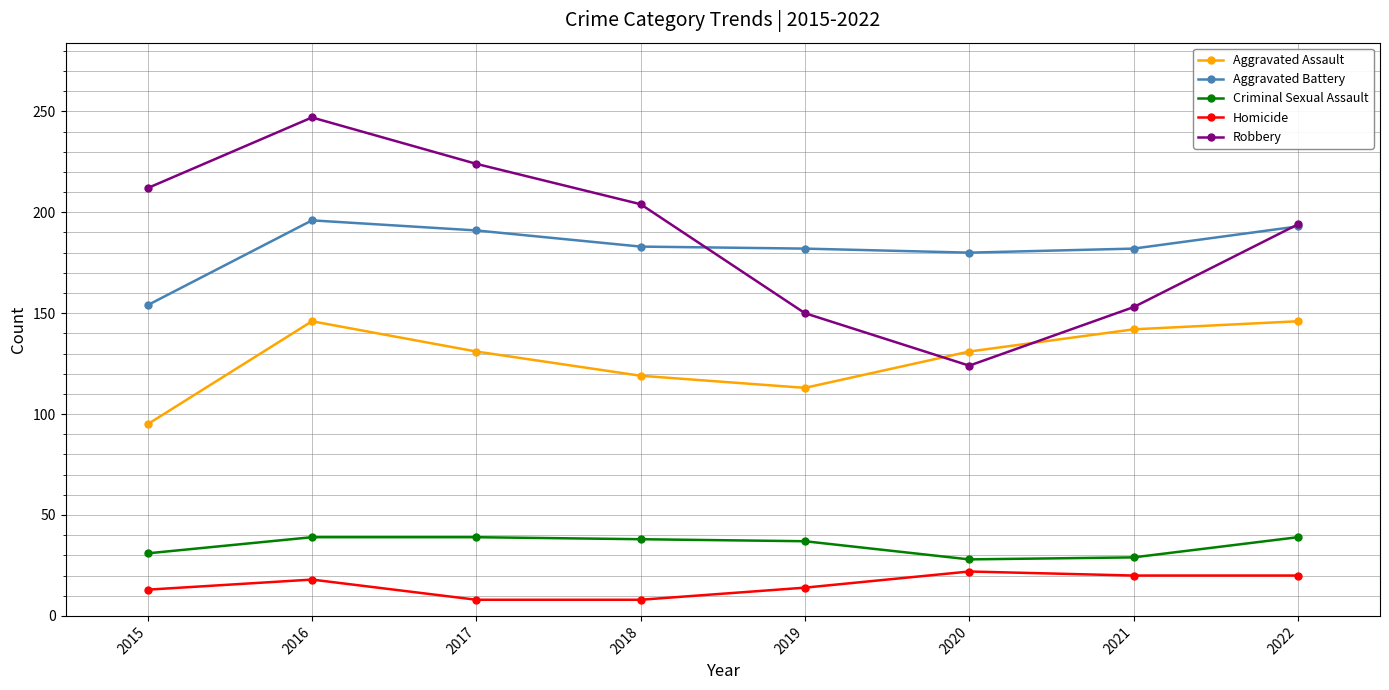

Is the value of Robbery at 2016 greater than the value of Aggravated Assault at 2021?

Yes